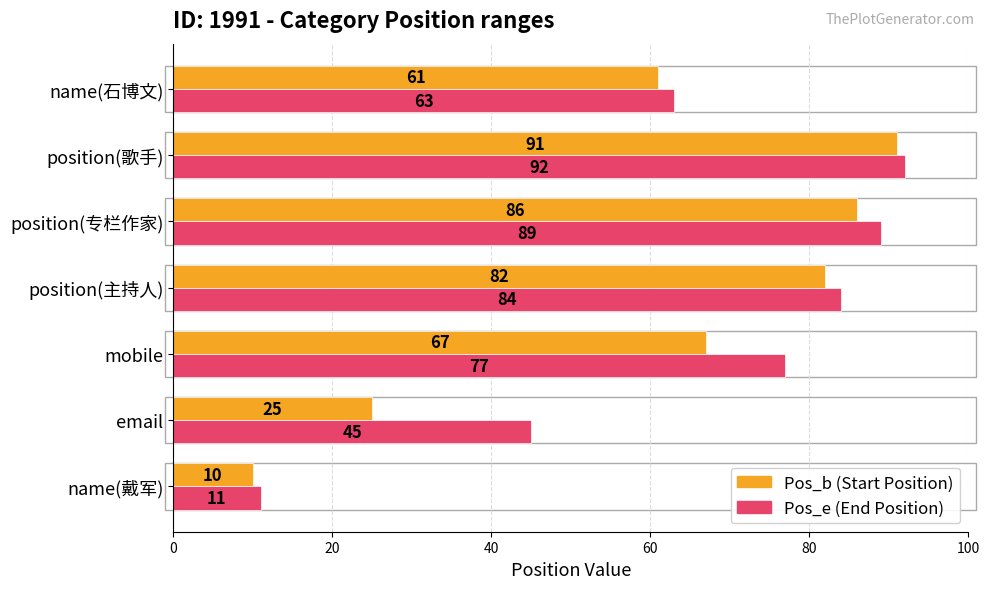

At which category does the chart reach its peak across all series?

position(歌手)